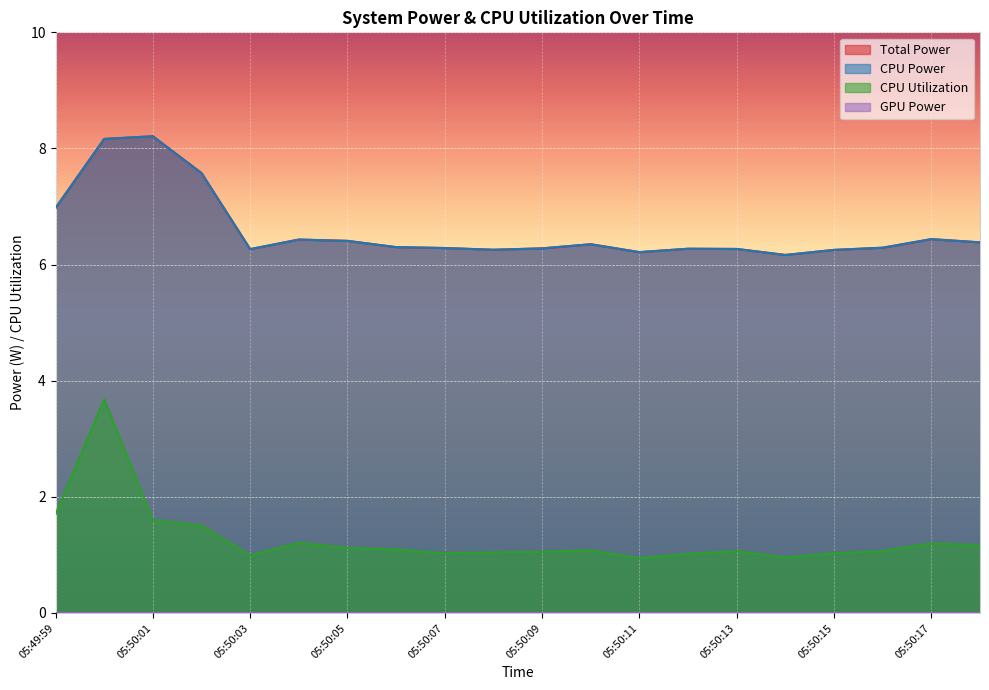

What is the difference between the CPU Utilization values at 05:50:04 and 05:50:10?

0.1